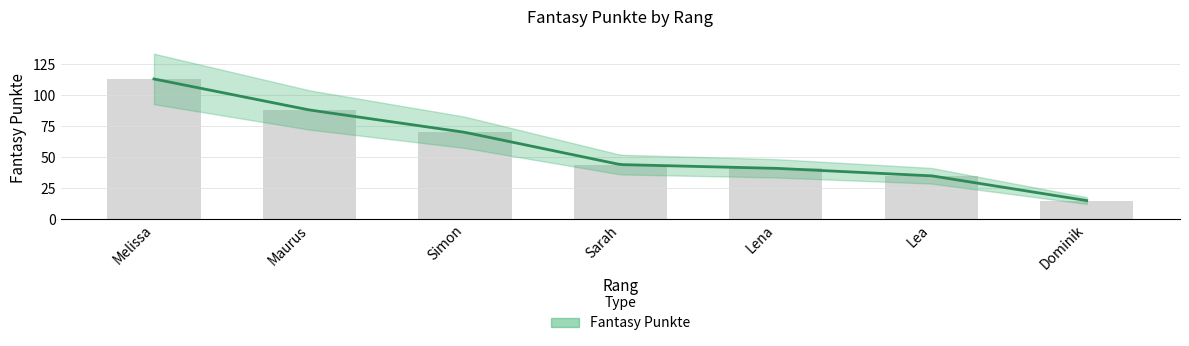

How many bars are there in total?

7